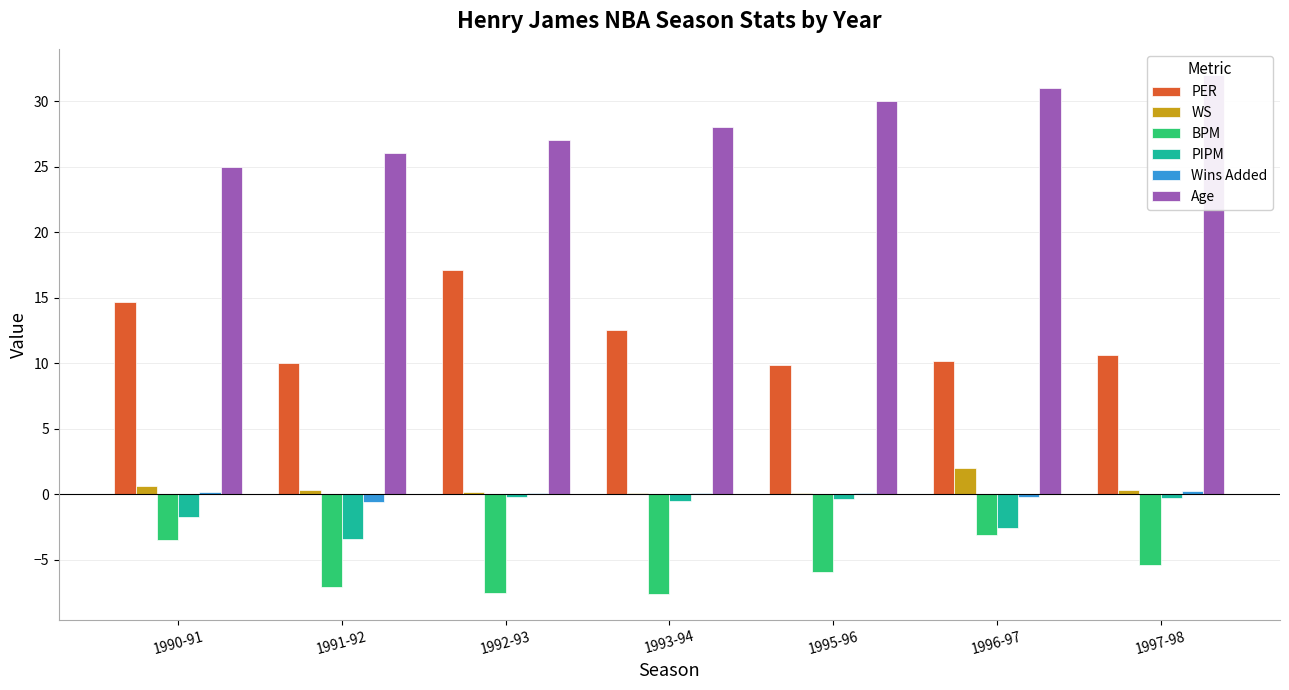

Reading left to right, list all the values displayed in this chart.

PER: 1990-91=14.7	1991-92=10.0	1992-93=17.1	1993-94=12.5	1995-96=9.9	1996-97=10.2	1997-98=10.6
WS: 1990-91=0.6	1991-92=0.3	1992-93=0.2	1993-94=0.1	1995-96=0.1	1996-97=2.0	1997-98=0.3
BPM: 1990-91=-3.5	1991-92=-7.1	1992-93=-7.5	1993-94=-7.6	1995-96=-5.9	1996-97=-3.1	1997-98=-5.4
PIPM: 1990-91=-1.7	1991-92=-3.4	1992-93=-0.2	1993-94=-0.5	1995-96=-0.4	1996-97=-2.6	1997-98=-0.3
Wins Added: 1990-91=0.2	1991-92=-0.6	1992-93=0.1	1993-94=0.1	1995-96=0.1	1996-97=-0.2	1997-98=0.2
Age: 1990-91=25.0	1991-92=26.0	1992-93=27.0	1993-94=28.0	1995-96=30.0	1996-97=31.0	1997-98=32.0